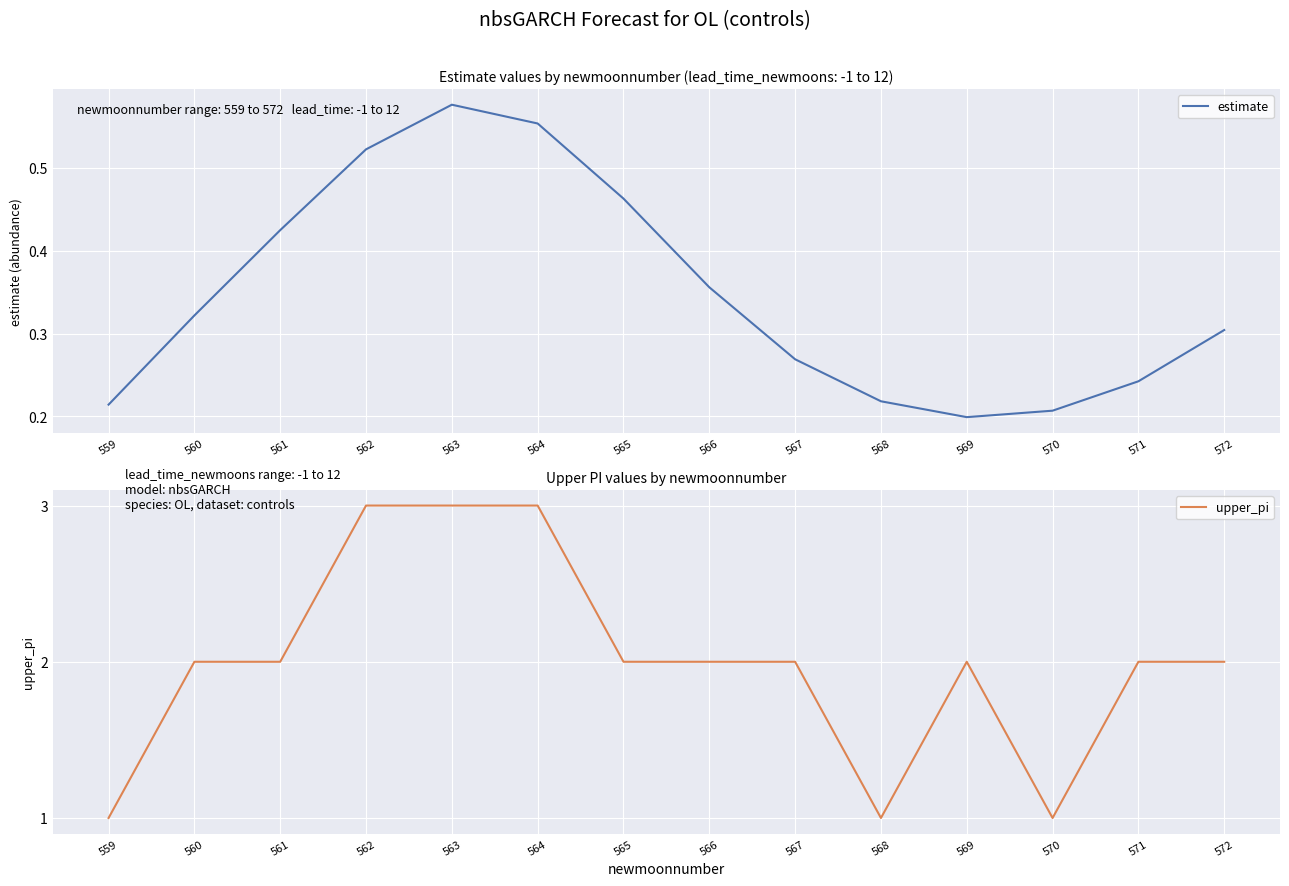

What is the value of the upper_pi point at the 11th from the left?

2.0